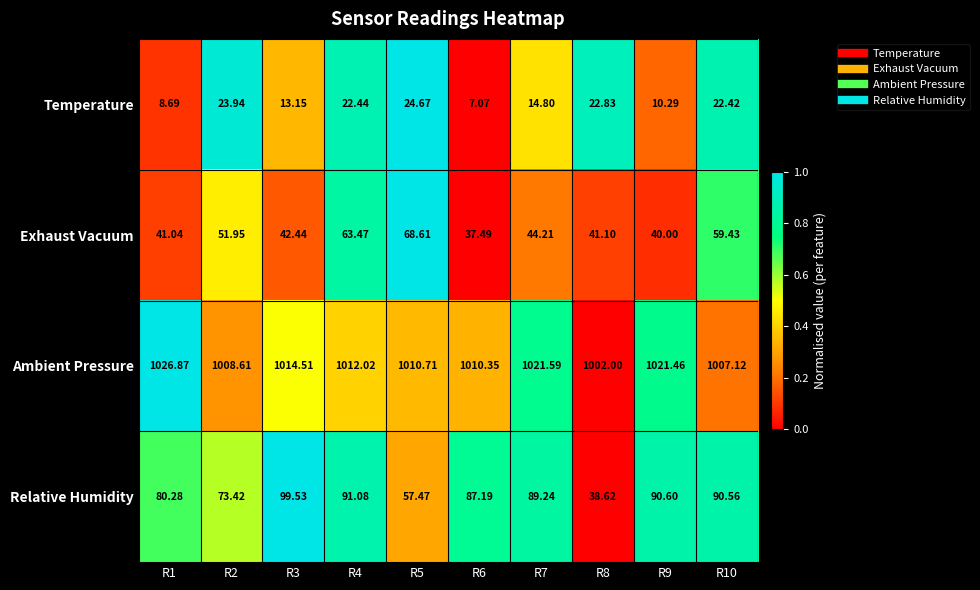

Rank the series at R8 from highest to lowest value.

Ambient Pressure, Exhaust Vacuum, Relative Humidity, Temperature